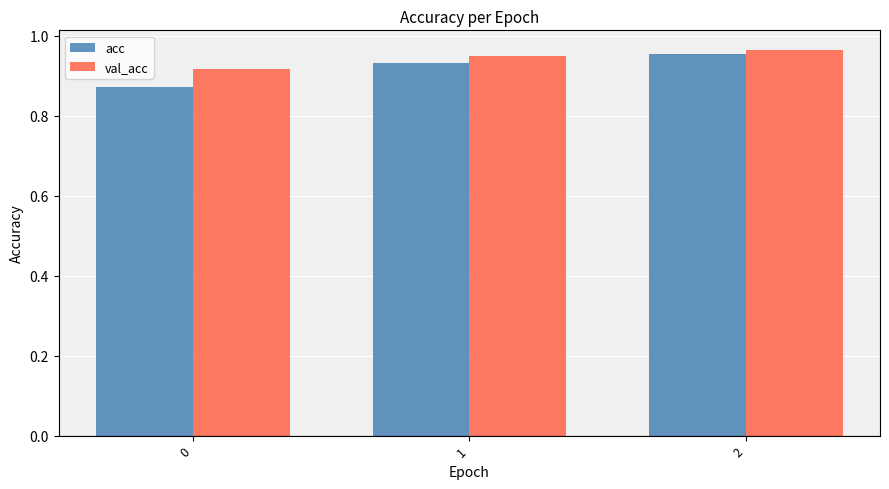

The value of val_acc at 2 is 1.4. True or false?

False